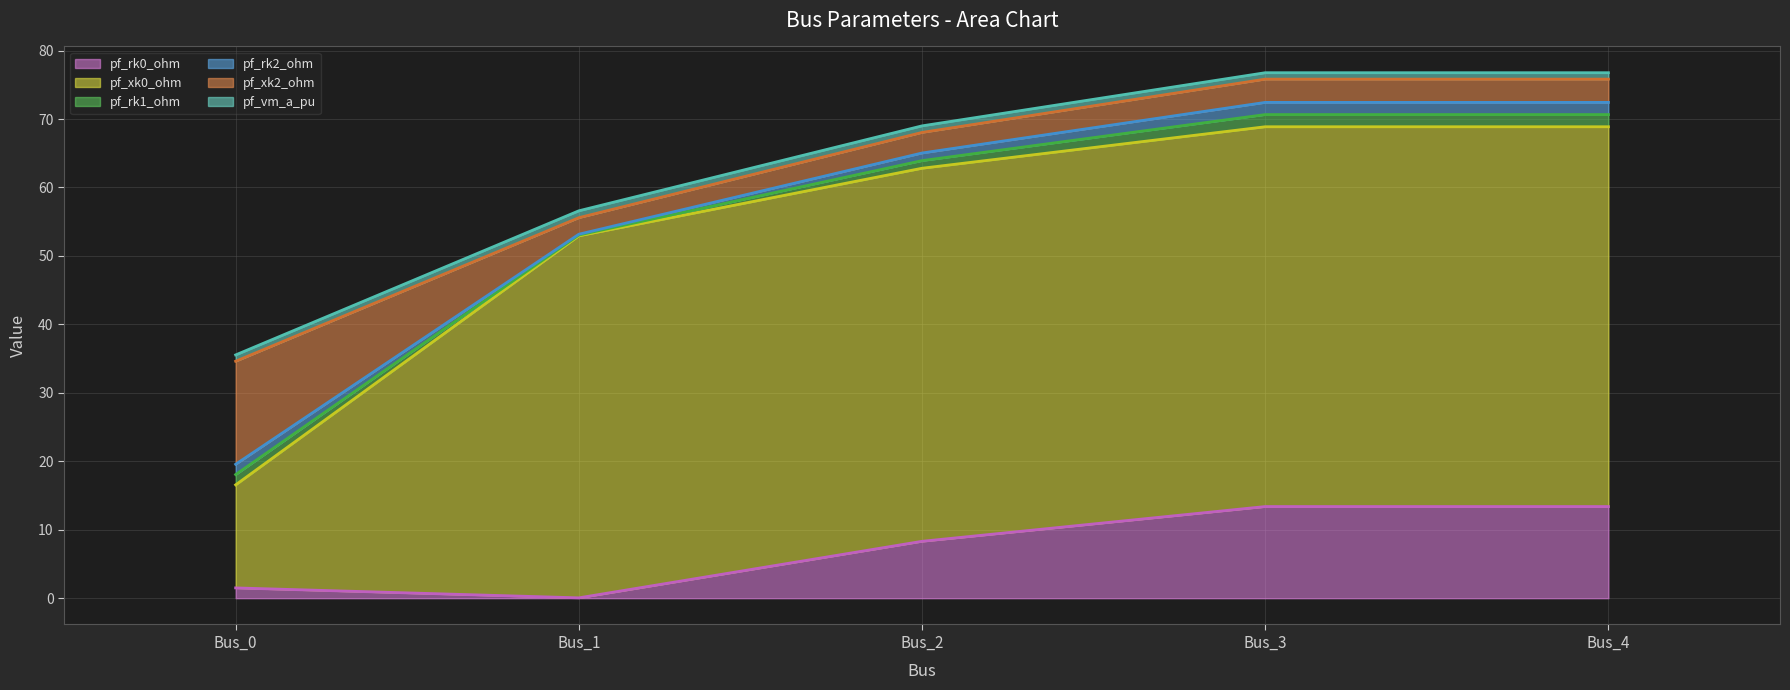

In pf_vm_a_pu, how many points are higher than both neighbors (excluding endpoints)?

1